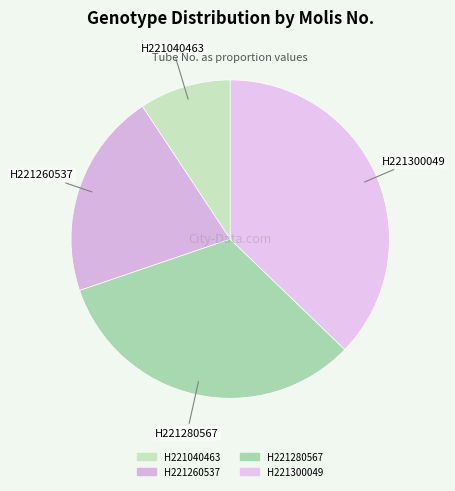

Does any single category account for the majority?

No